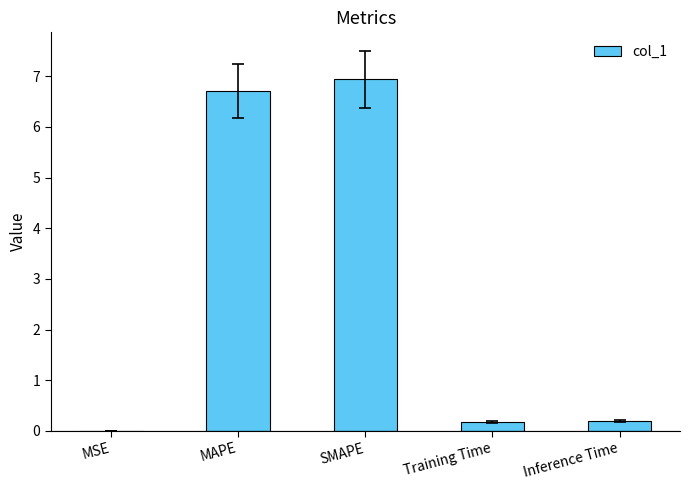

Is it true that the value at Inference Time is 0.2?

True